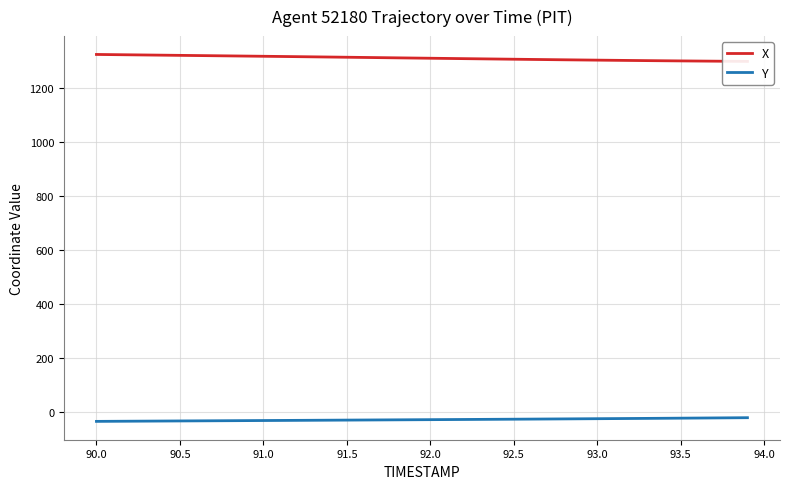

What is the value of the Y point at the 37th from the left?

-22.1